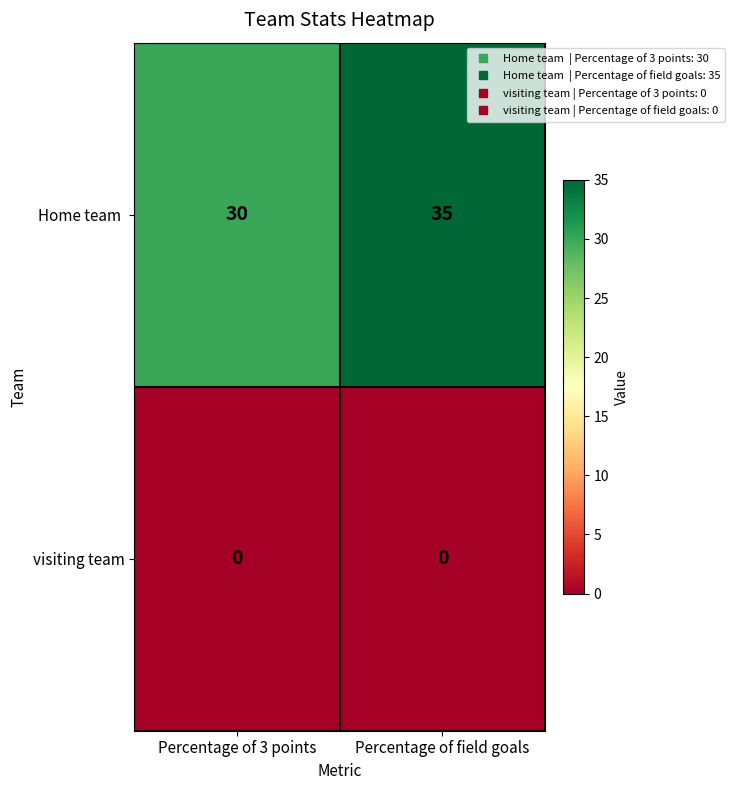

Between Percentage of 3 points and Percentage of field goals, which series saw the biggest shift?

Home team 